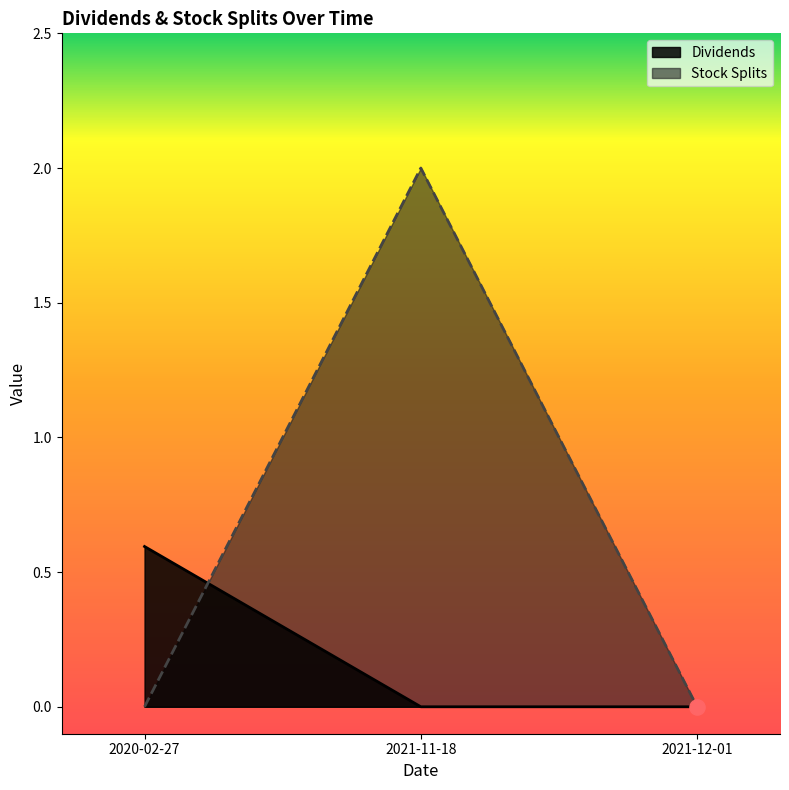

Which series has the largest Y range (max minus min)?

Stock Splits